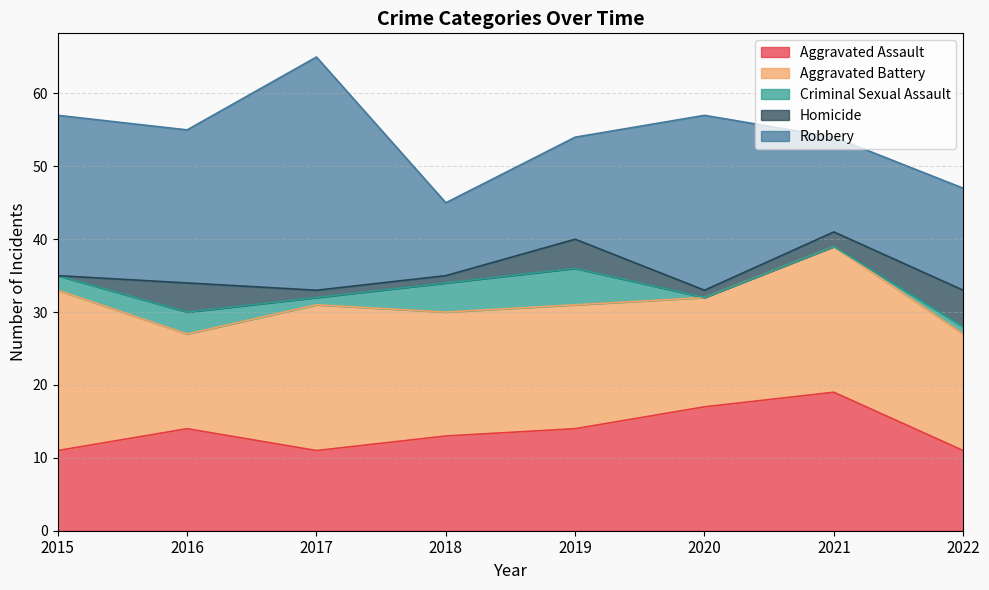

Reading right to left, list all the values displayed in this chart.

Aggravated Assault: 2022=11	2021=19	2020=17	2019=14	2018=13	2017=11	2016=14	2015=11
Aggravated Battery: 2022=16	2021=20	2020=15	2019=17	2018=17	2017=20	2016=13	2015=22
Criminal Sexual Assault: 2022=1	2021=0	2020=0	2019=5	2018=4	2017=1	2016=3	2015=2
Homicide: 2022=5	2021=2	2020=1	2019=4	2018=1	2017=1	2016=4	2015=0
Robbery: 2022=14	2021=13	2020=24	2019=14	2018=10	2017=32	2016=21	2015=22